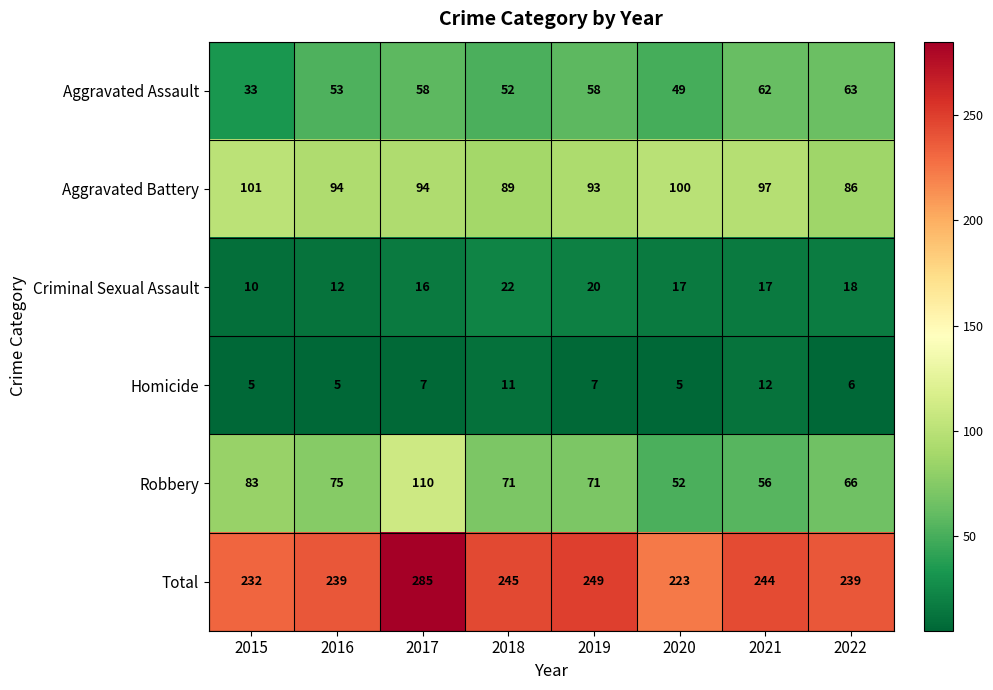

What is the sum of all Criminal Sexual Assault values?

132